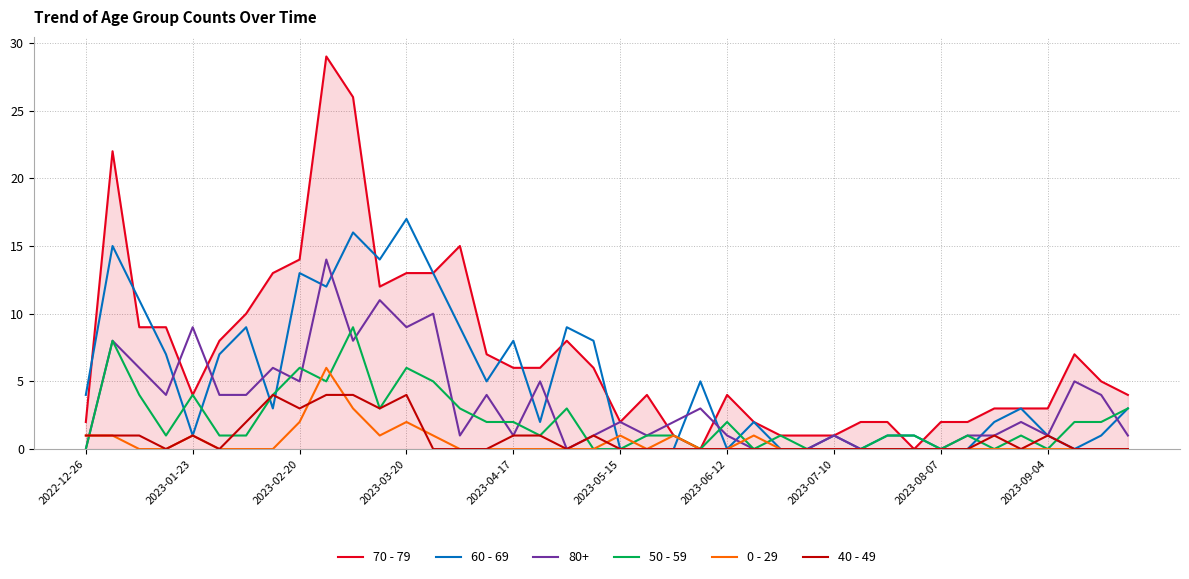

Which series has the largest range (max minus min)?

70 - 79